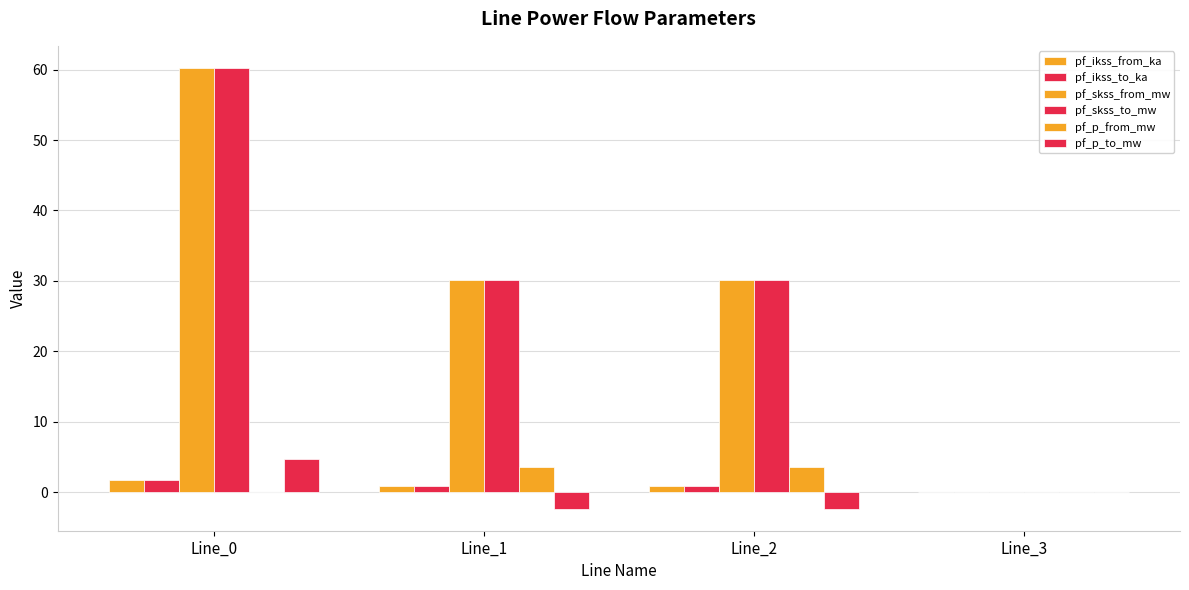

Count the number of categories in the chart.

4